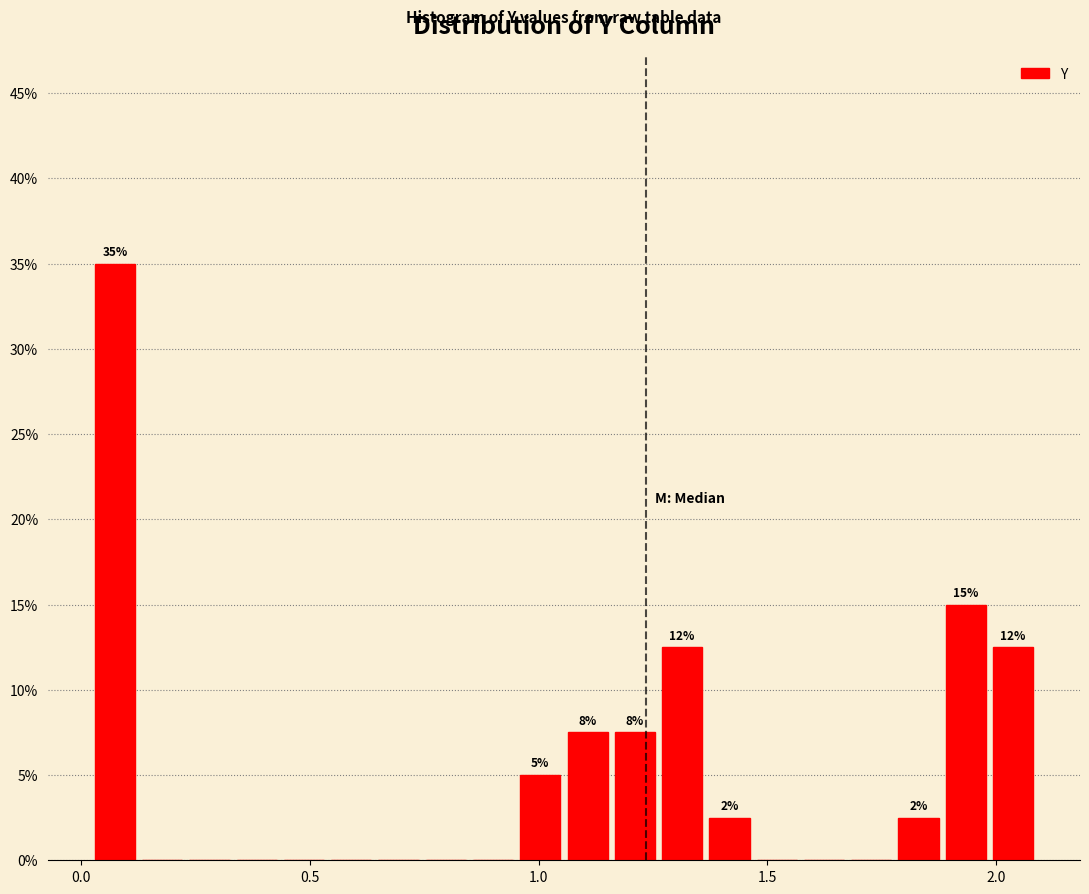

Read against the x-axis, roughly where is the centre of the tallest bar?

0.05